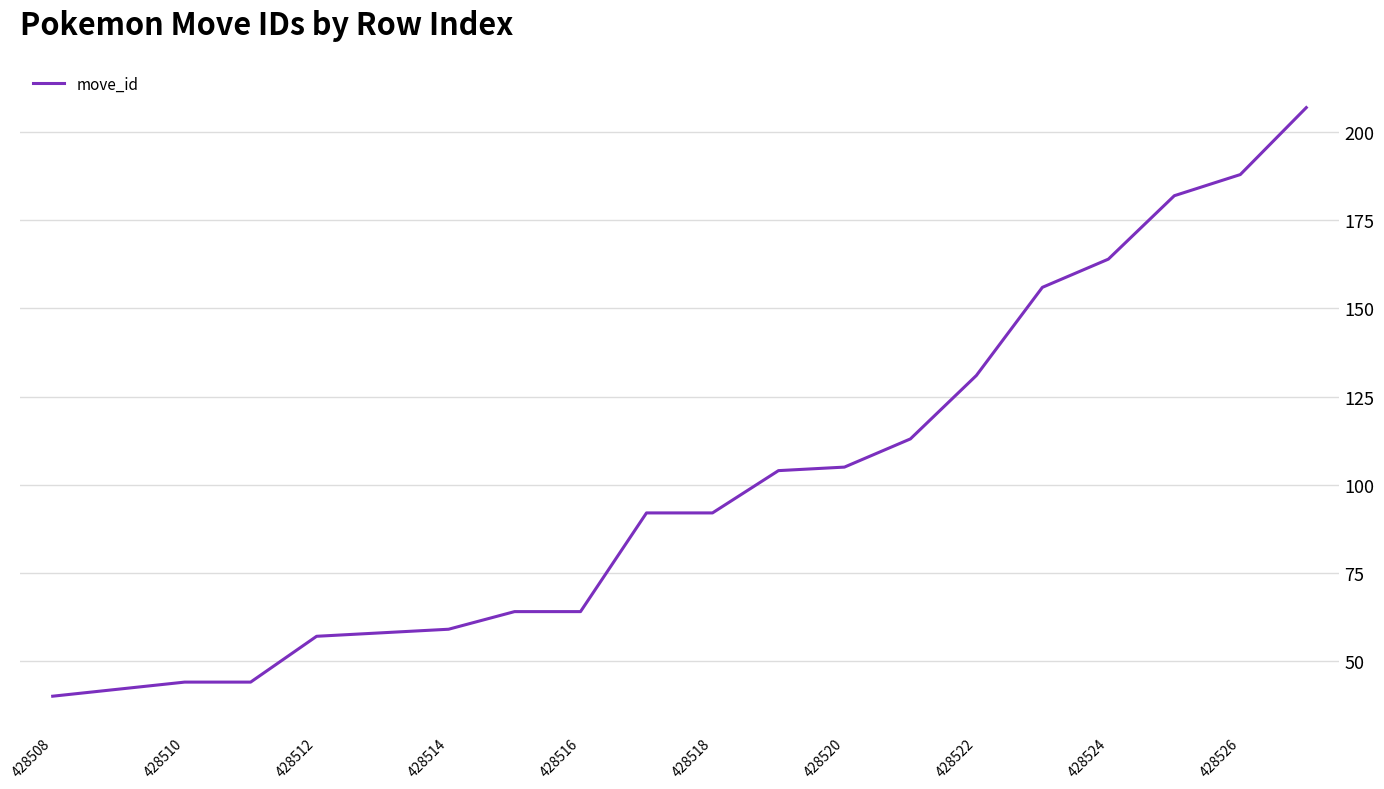

Reading left to right, what are all the values shown in this chart?

40	42	44	44	57	58	59	64	64	92	92	104	105	113	131	156	164	182	188	207